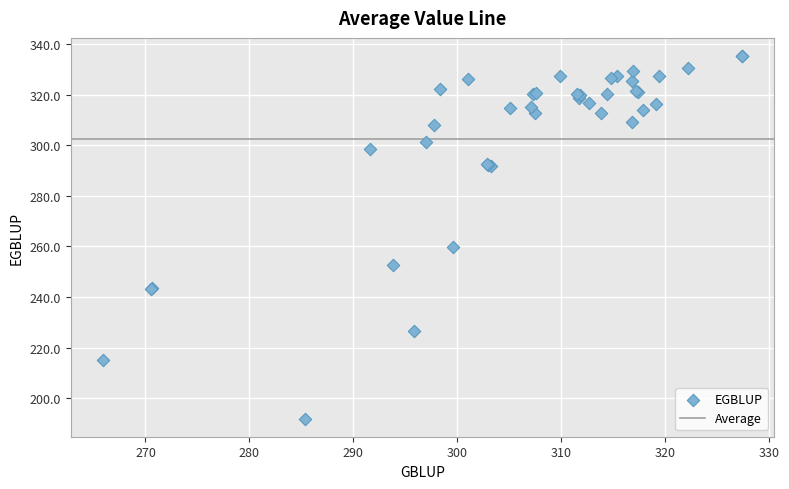

What Y value in the scatter plot is closest to 263?

259.8